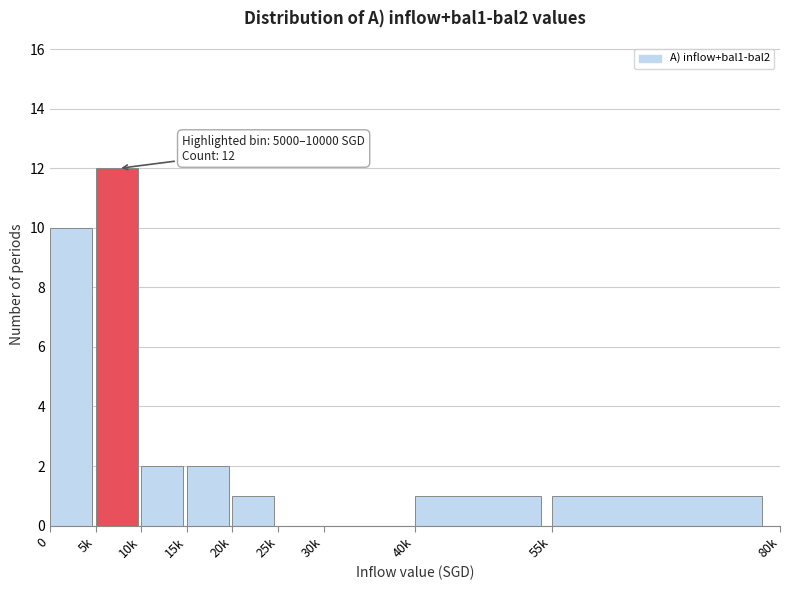

Reading left to right, list all the values displayed in this chart.

0=10	5k=12	10k=2	15k=2	20k=1	25k=0	30k=0	40k=1	55k=1